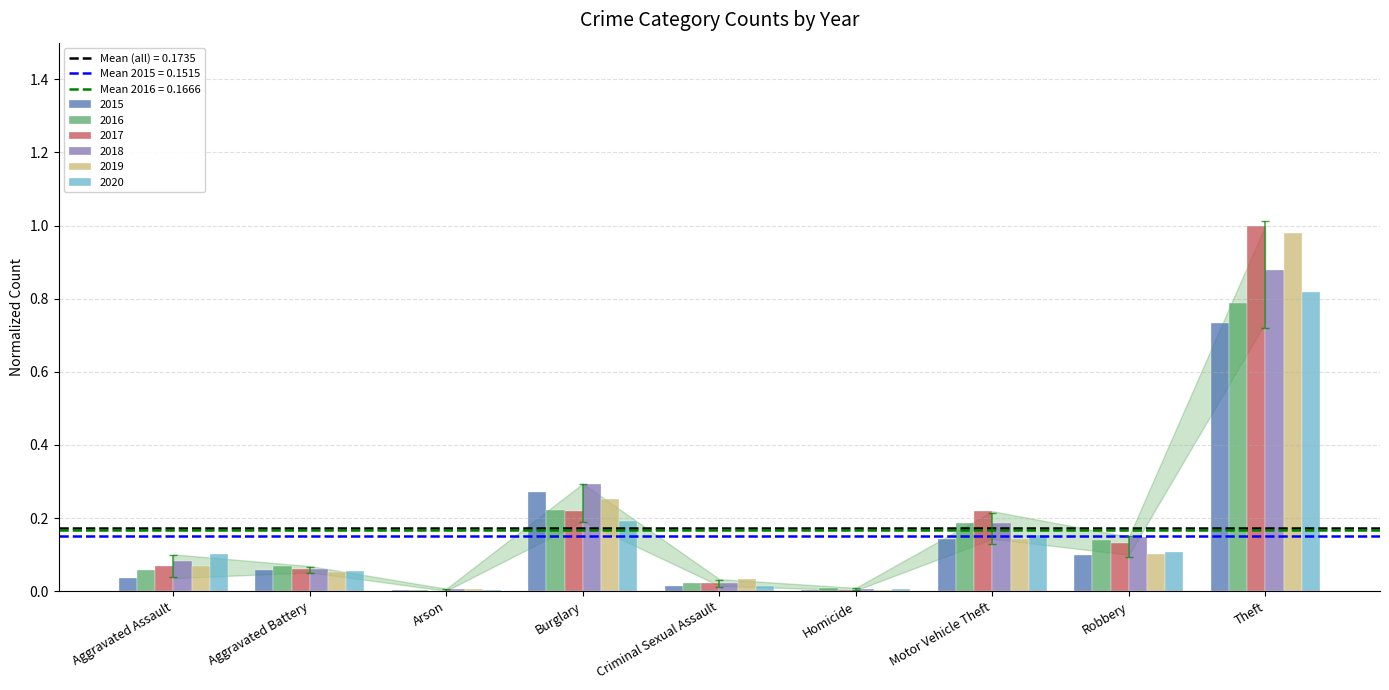

Is the value of 2020 at Robbery greater than the value of 2015 at Aggravated Battery?

Yes